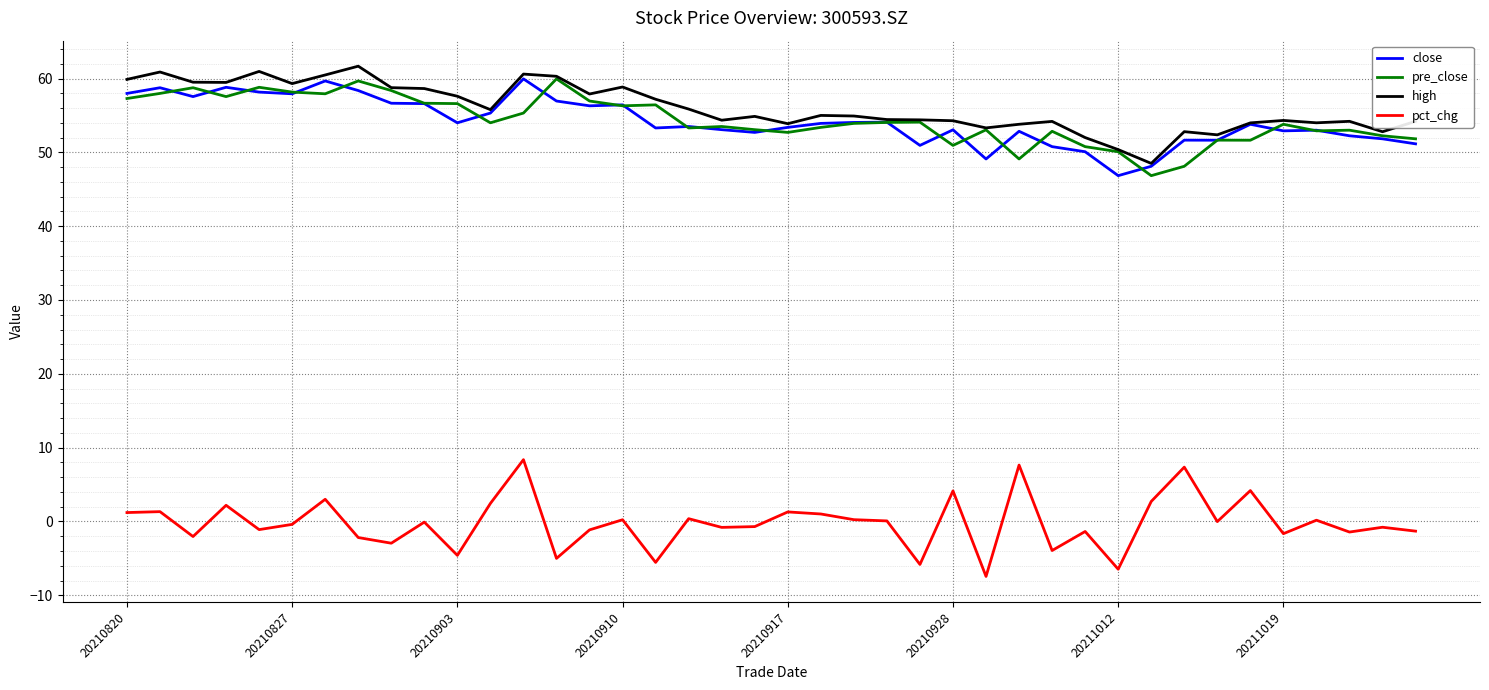

What is the difference between the second highest and minimum values in the high series?

12.5